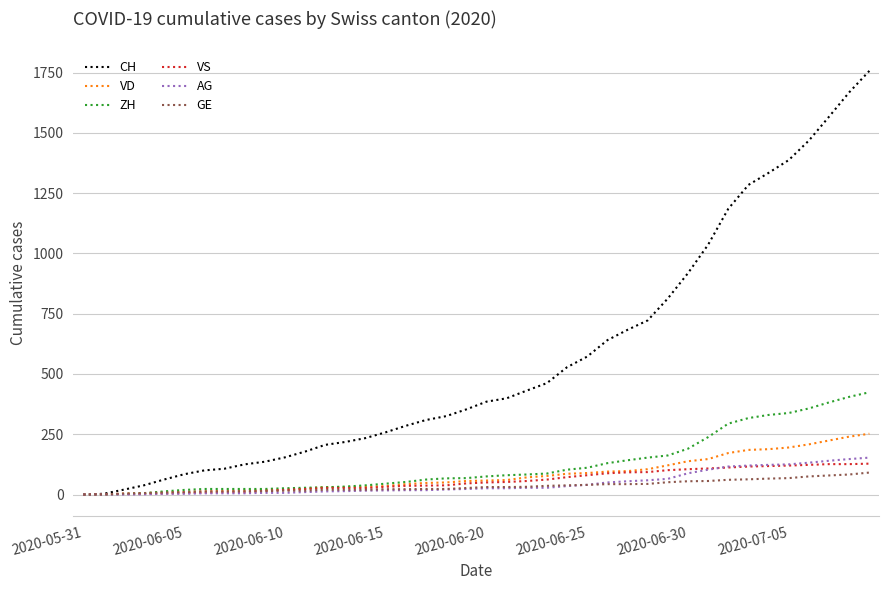

Which series has the largest total across all categories?

CH